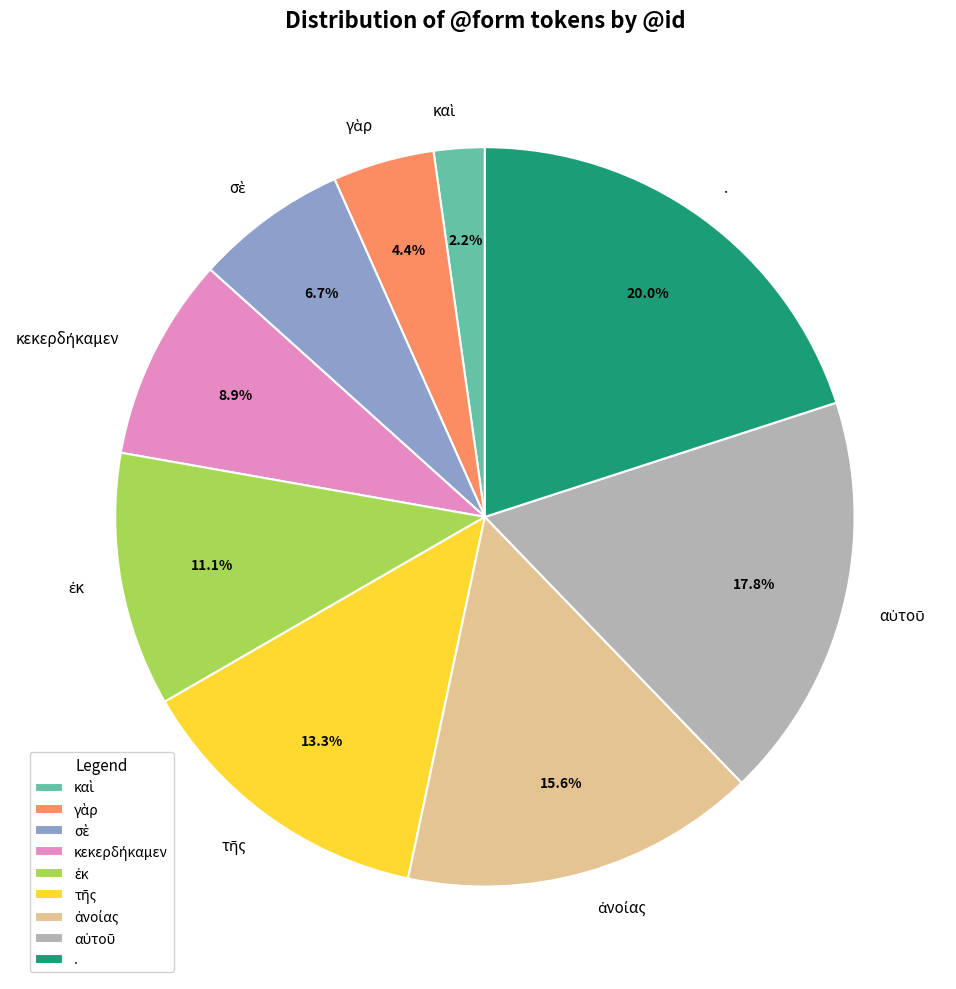

Is there any slice that represents more than half of the pie?

No